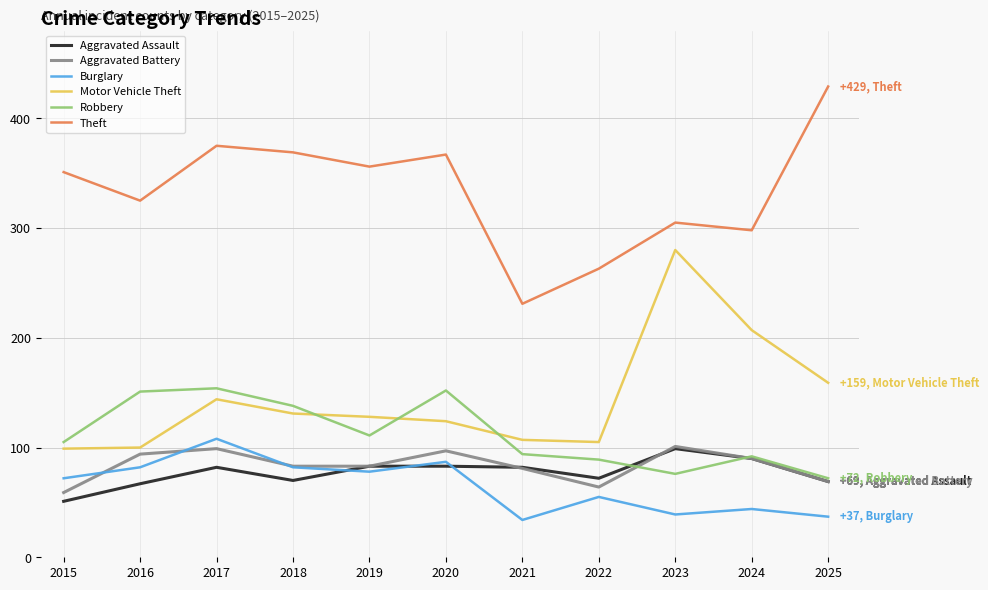

What is the difference between the second highest and second lowest values in the Robbery series?

76